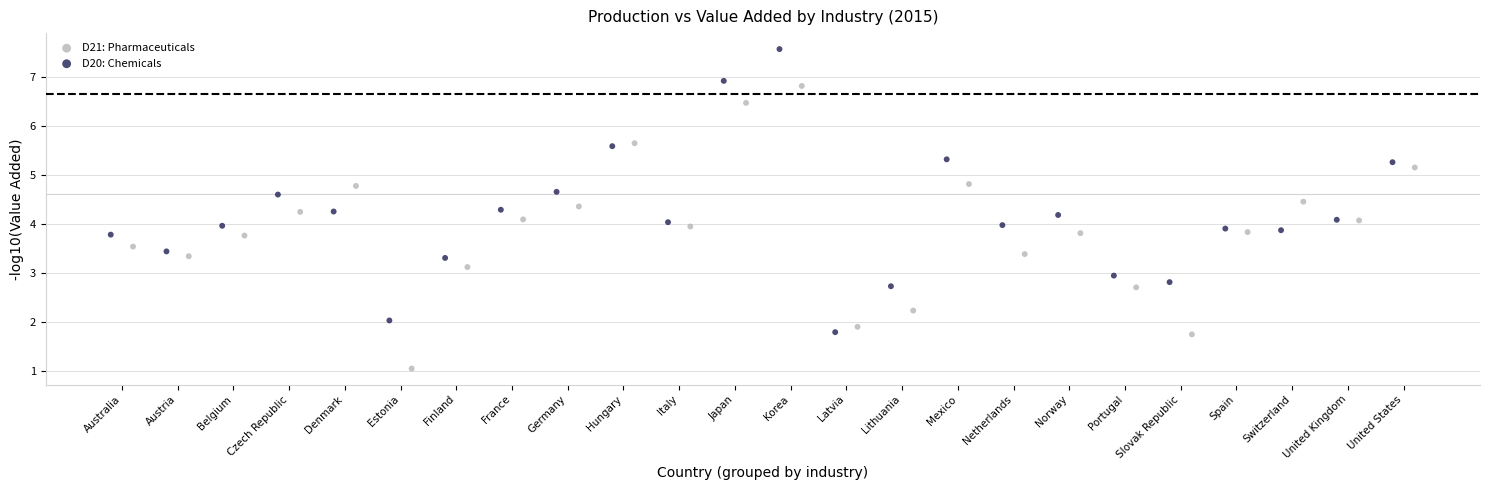

Which series reaches the minimum Y coordinate?

D21: Pharmaceuticals